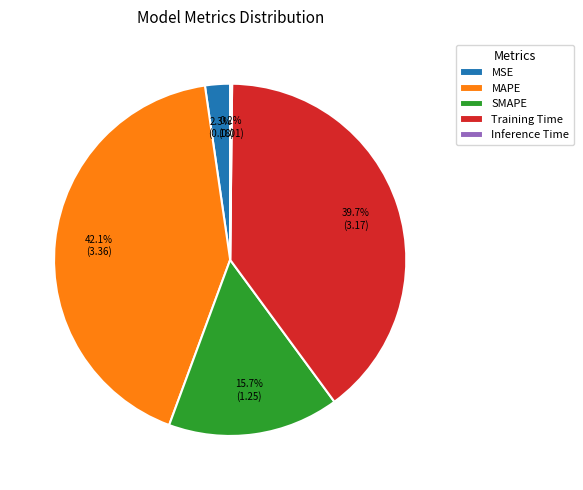

Does MSE account for over 50% of the chart?

No